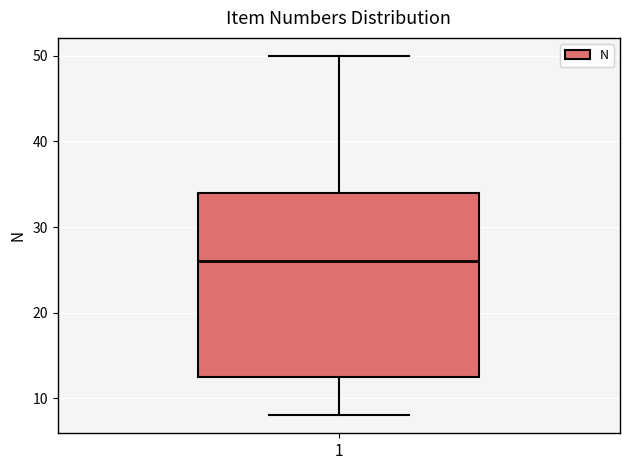

Where is the upper edge of the box at x = 1 on the y-axis? The values are not printed on the chart, so give them approximately, as read against the axis.

34